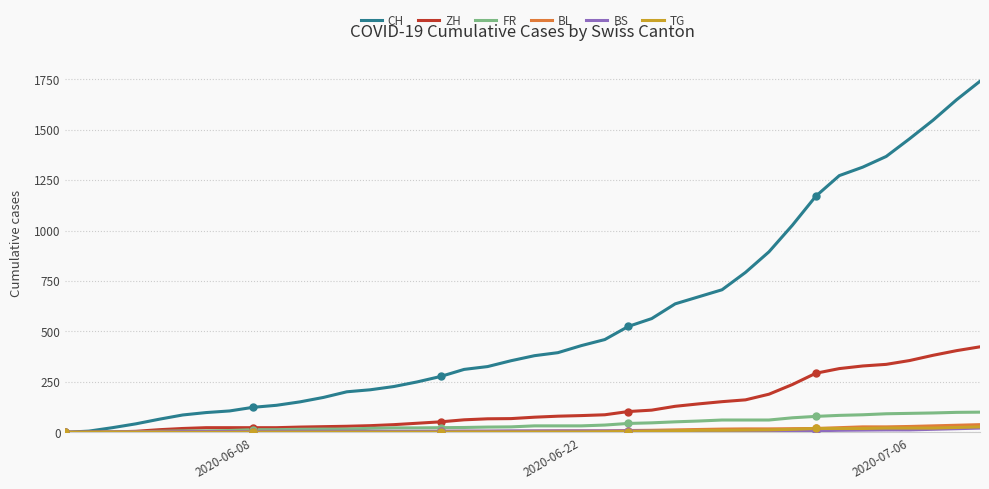

How many data points in CH are less than 380?

20